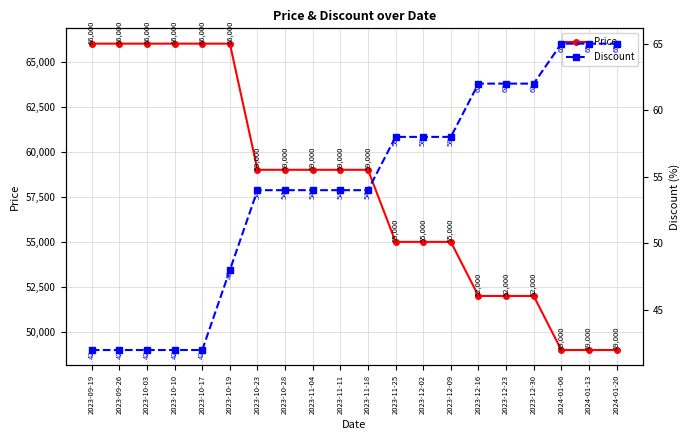

Is this an area chart (filled region under the line)?

No